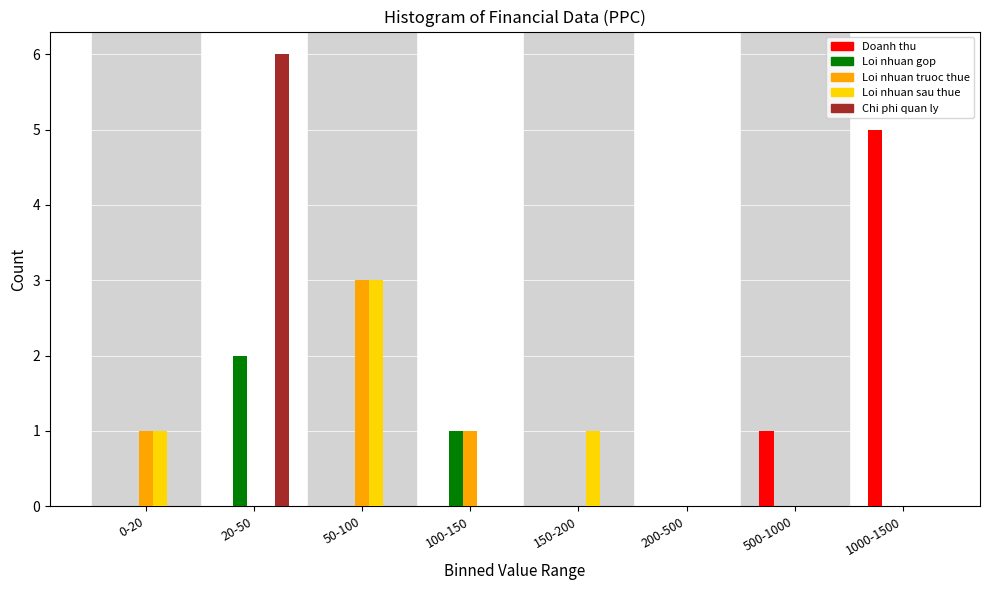

What is the total value across all series at 50-100?

6